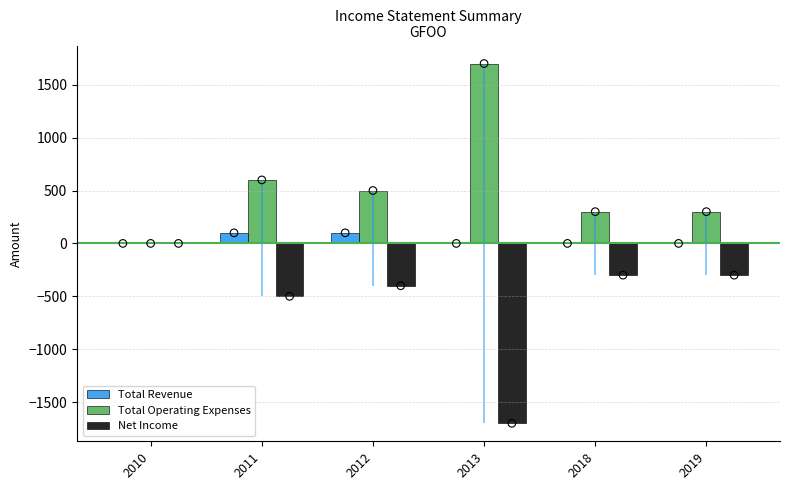

At which category is the sum across all series the highest?

2011